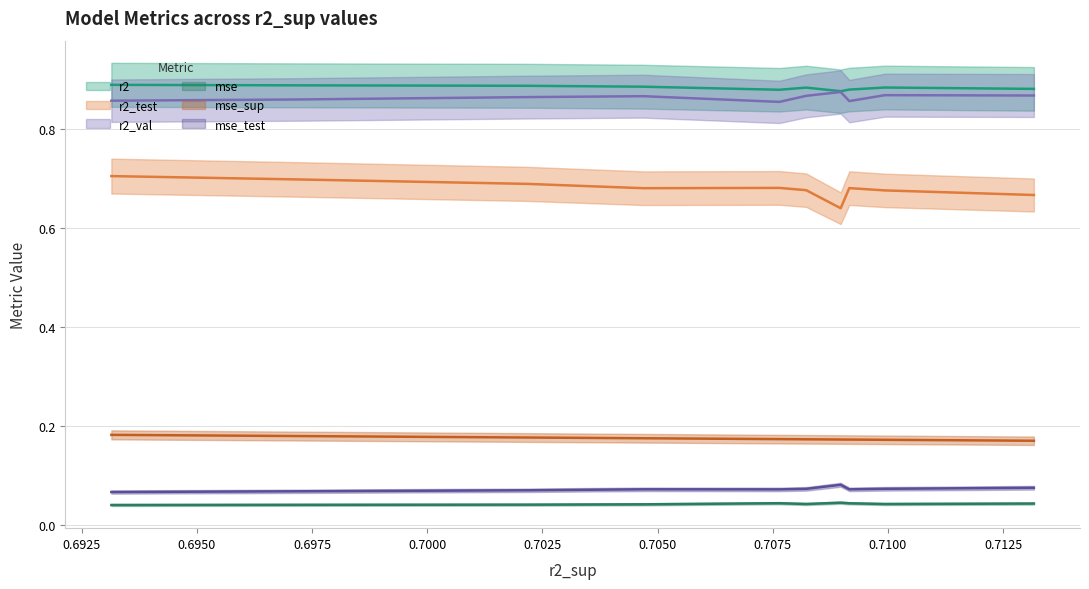

In r2_val, how many points are lower than both neighbors (excluding endpoints)?

2